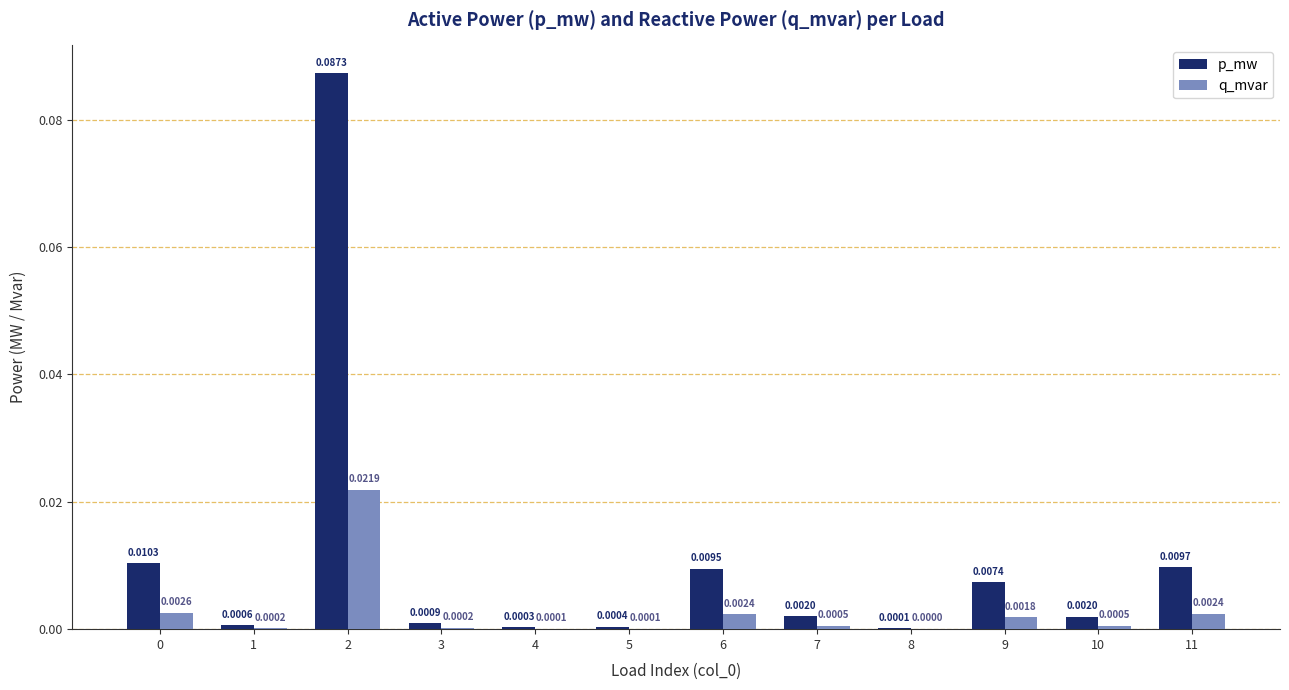

Is the value of q_mvar at 11 greater than the value of p_mw at 1?

Yes